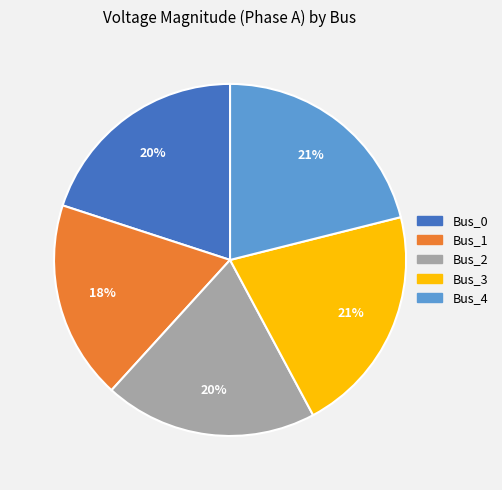

To the nearest percent, what is the average slice percentage?

20%